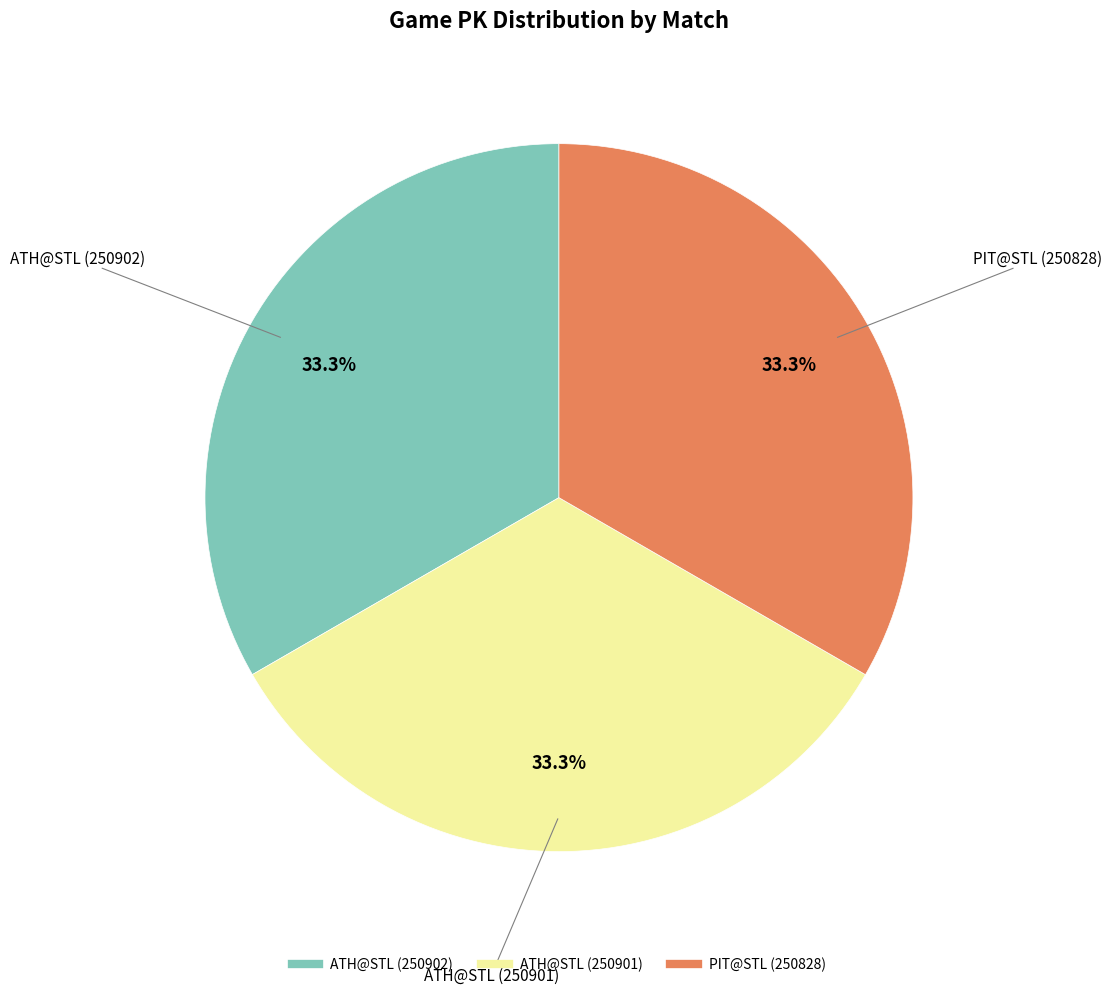

Count the number of slices in the pie.

3